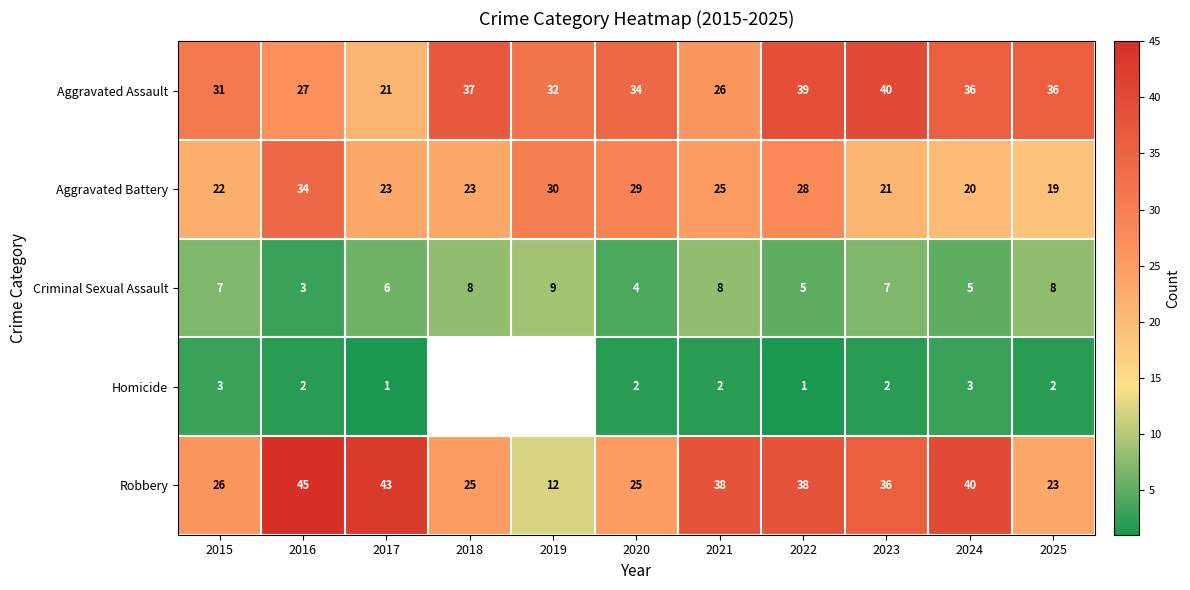

How many values in the Robbery series are below 36?

5